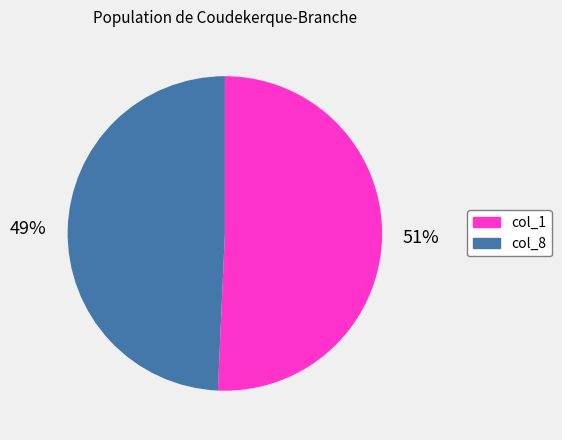

What is the ratio of the value at col_1 to the value at col_8?

1.0